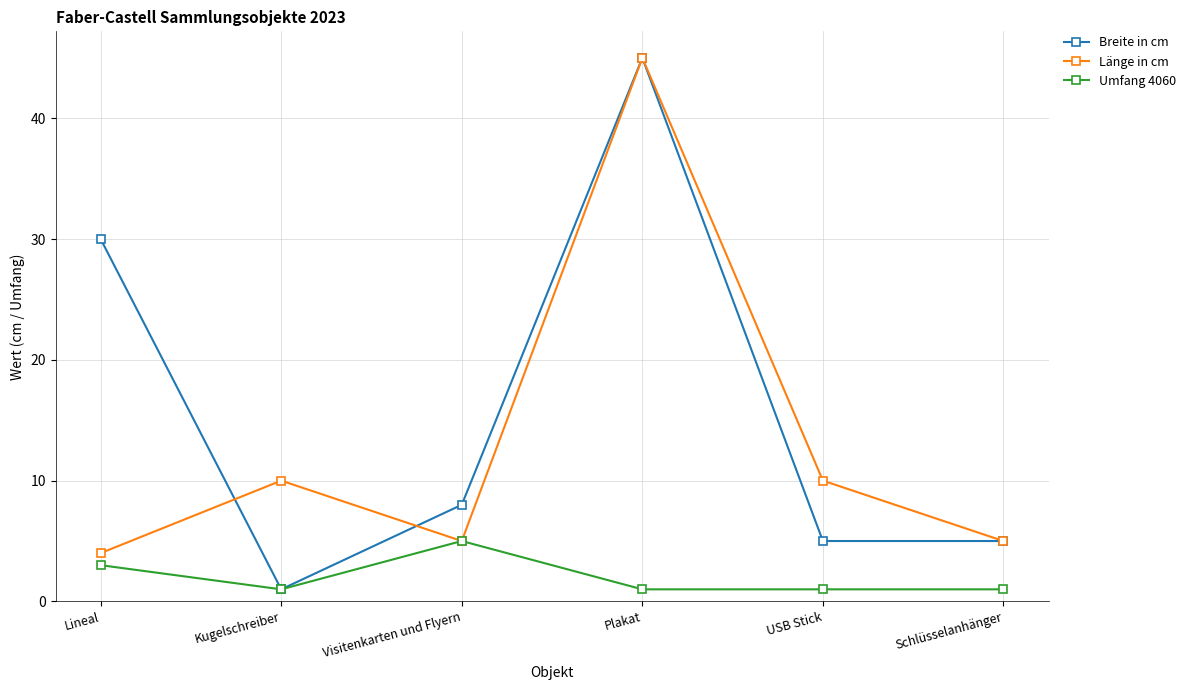

What position from the right is Visitenkarten und Flyern?

4